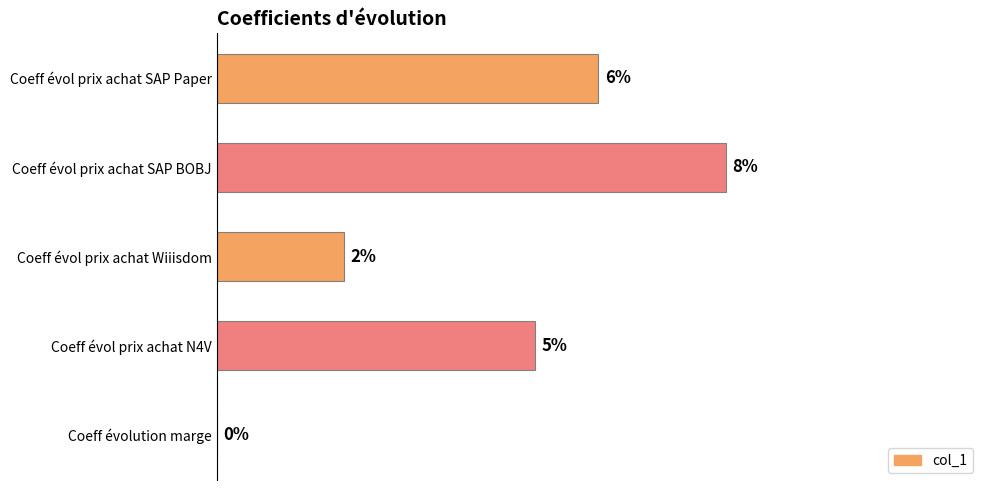

Does the chart contain any negative values?

No